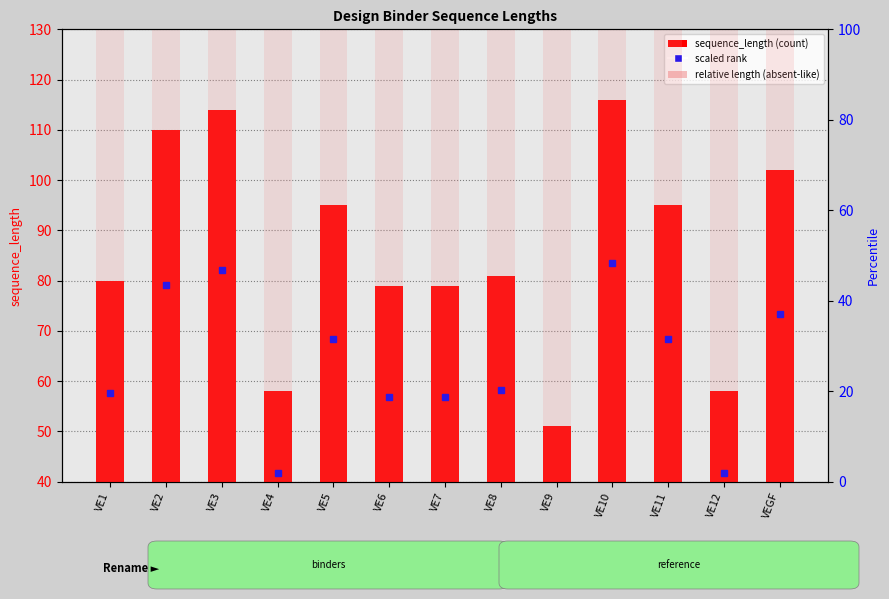

Reading left to right, what are all the values shown in this chart?

VE1=80	VE2=110	VE3=114	VE4=58	VE5=95	VE6=79	VE7=79	VE8=81	VE9=51	VE10=116	VE11=95	VE12=58	VEGF=102